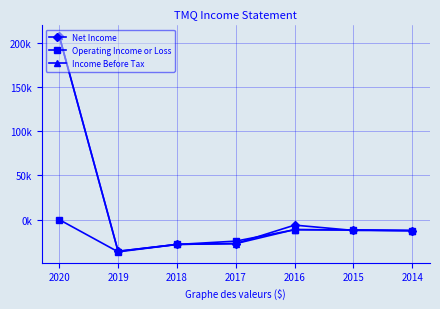

True or false: Income Before Tax and Operating Income or Loss intersect in this chart.

True